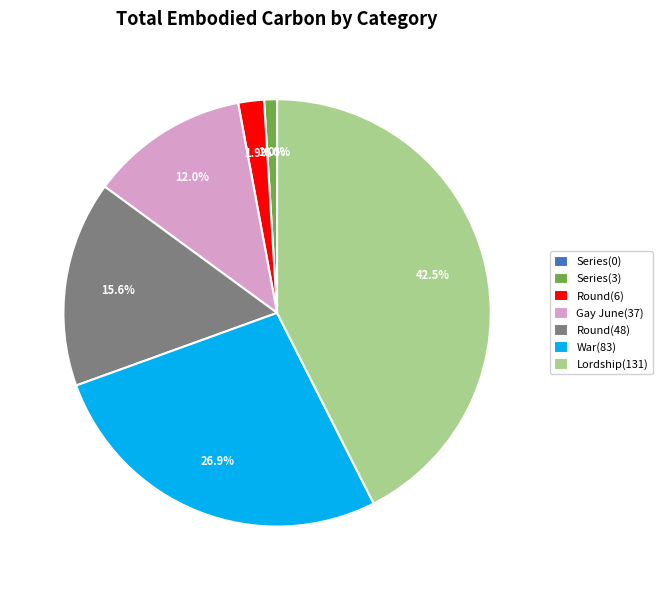

Which has a higher value, Series(3) or Round(48)?

Round(48)